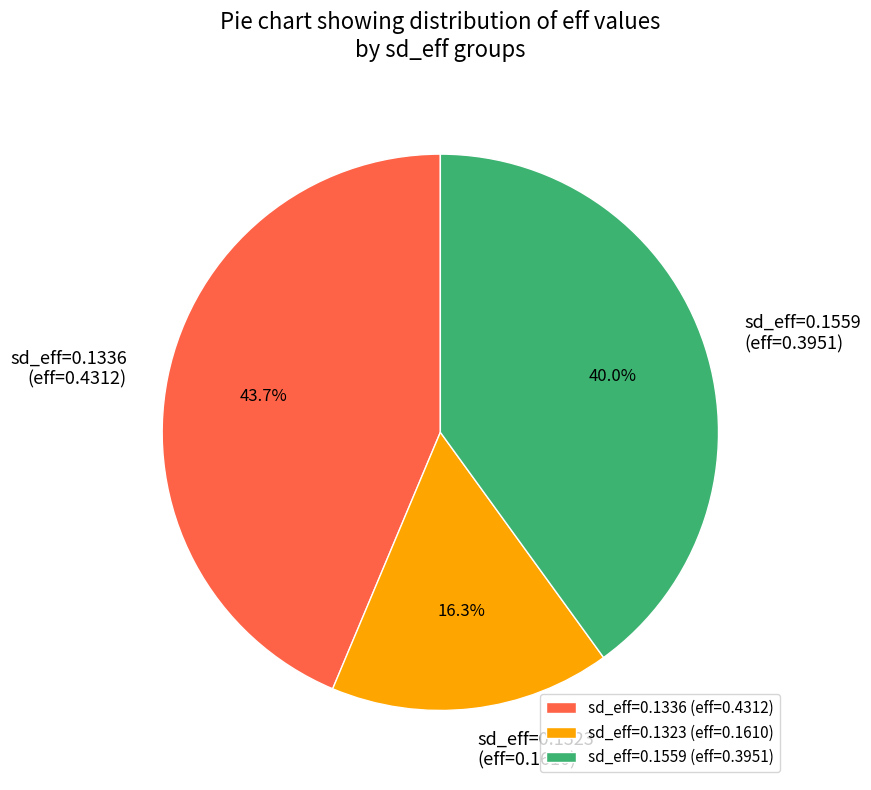

What percentage is NOT represented by sd_eff=0.1559?

60.0%